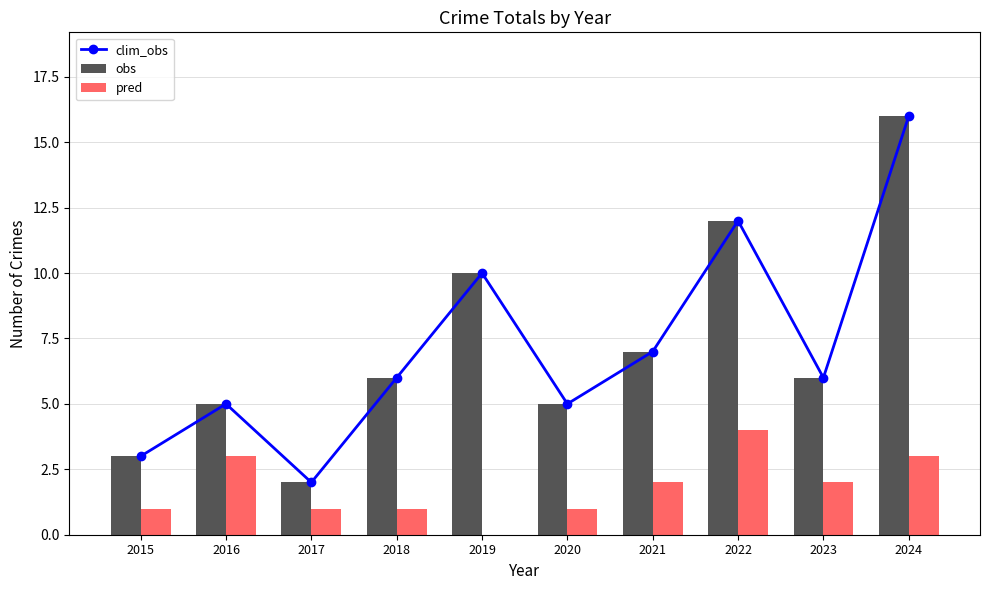

Reading left to right, extract all data points from this chart.

clim_obs: 3	5	2	6	10	5	7	12	6	16
obs: 3	5	2	6	10	5	7	12	6	16
pred: 1	3	1	1	0	1	2	4	2	3